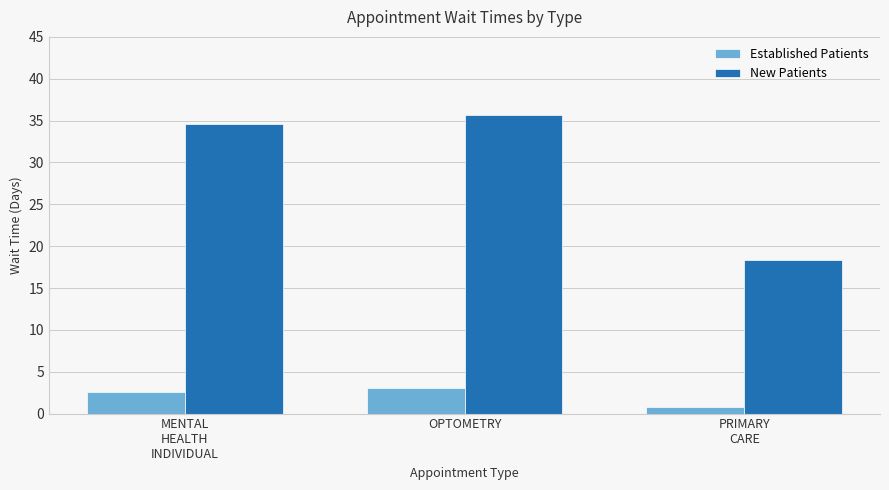

What is the label of the 3rd bar from the left?

PRIMARY
CARE